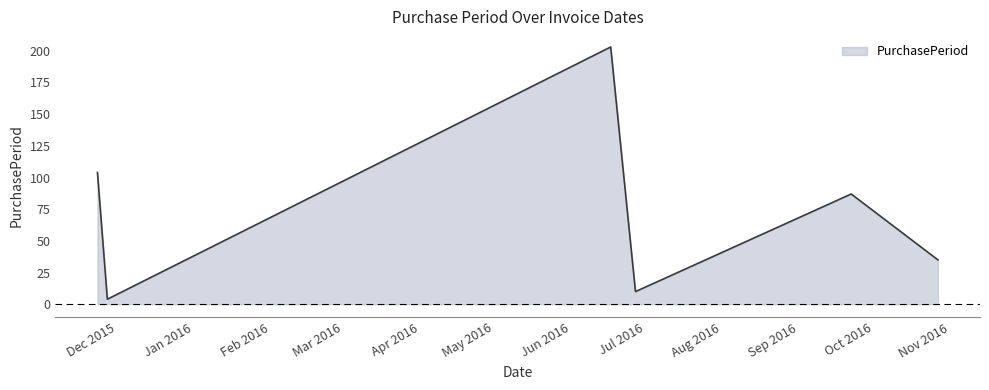

The value at 2016-10-27 is 61. True or false?

False